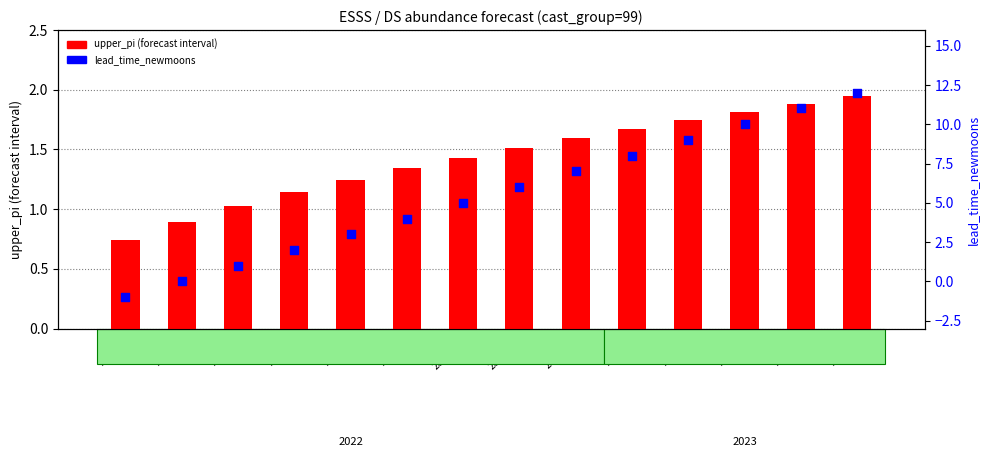

Which series reaches the minimum Y coordinate?

lead_time_newmoons